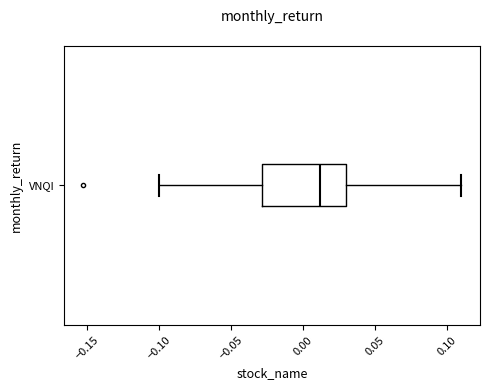

Read this box plot against the x-axis: the position of the median line, the range covered by the box, and the ends of both whiskers. The values are not printed on the chart, so give them approximately, as read against the axis.

median 0.01, box -0.03 to 0.03, whiskers -0.10 to 0.11